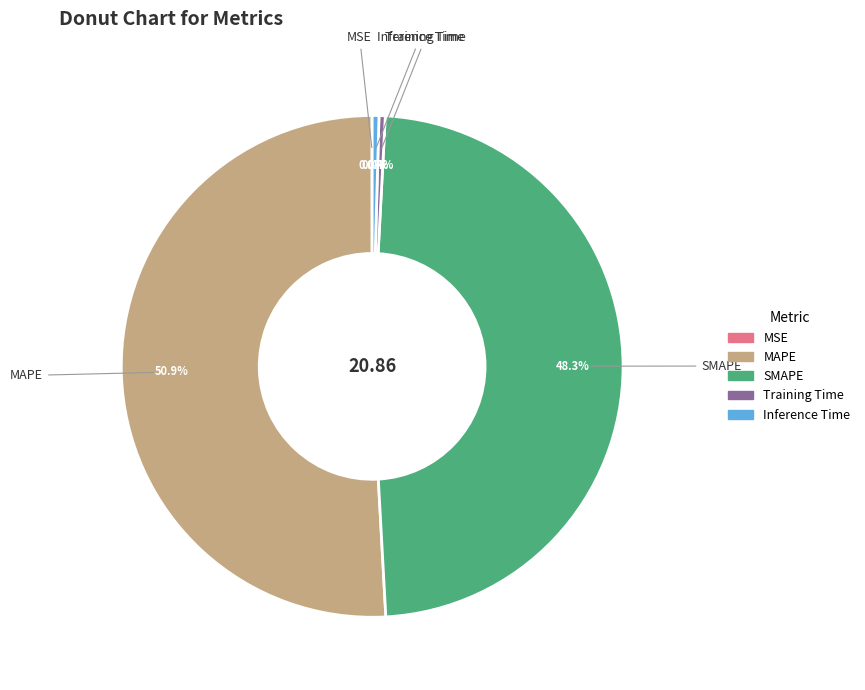

What is the total percentage of MAPE and Training Time?

51.3%